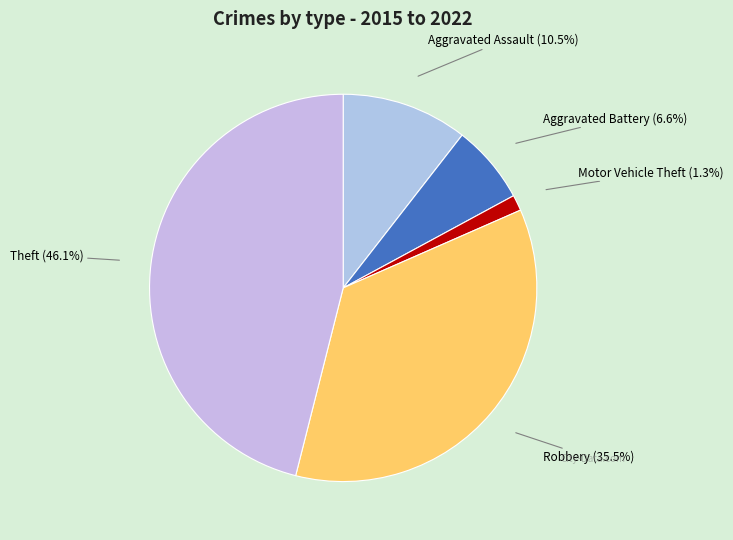

Is the sum of Motor Vehicle Theft and Aggravated Battery greater than half?

No